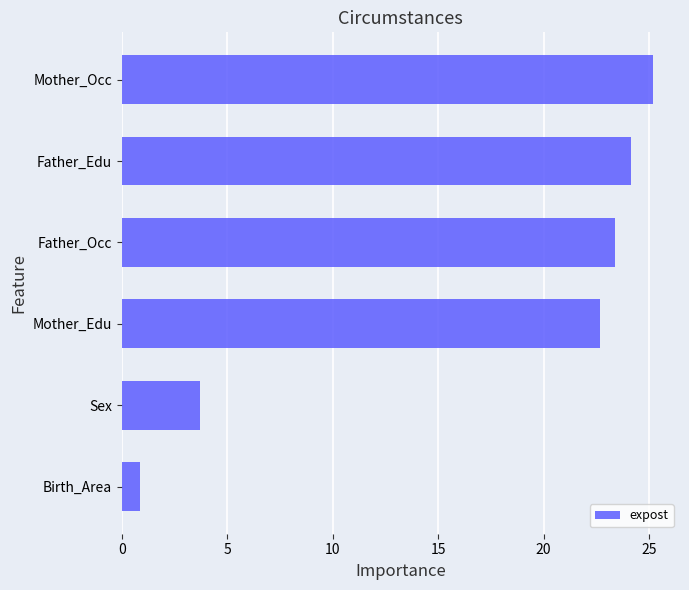

How many series are shown in this chart?

1